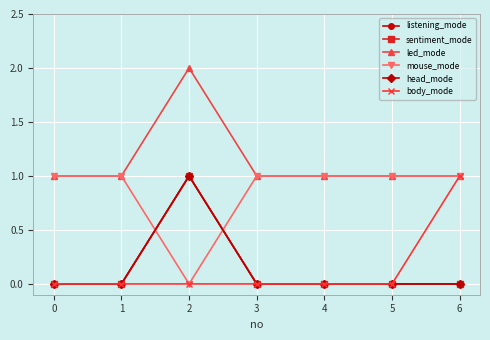

Which series has the largest range (max minus min)?

listening_mode